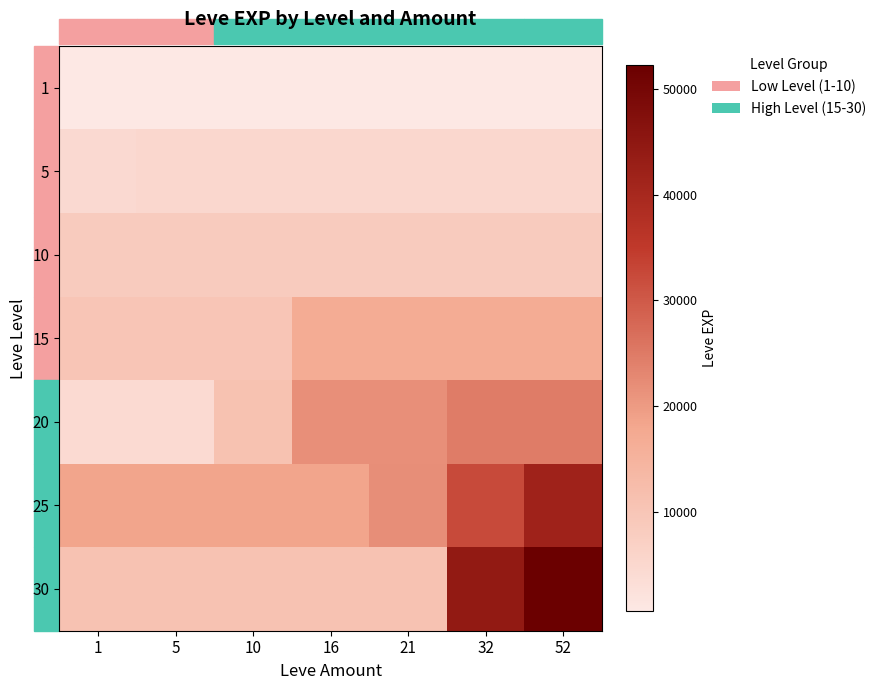

What is the spread (max minus min) of values at 10?

17860